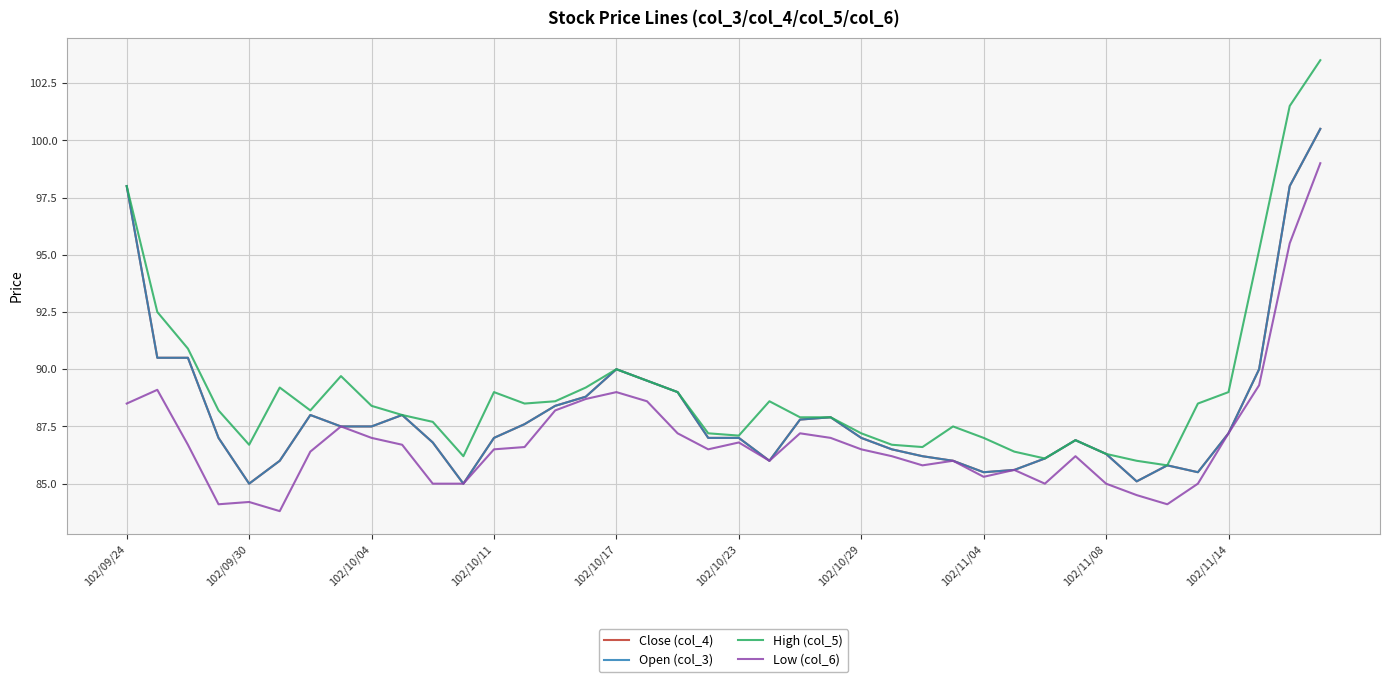

Does the chart display data point markers on the line(s)?

No